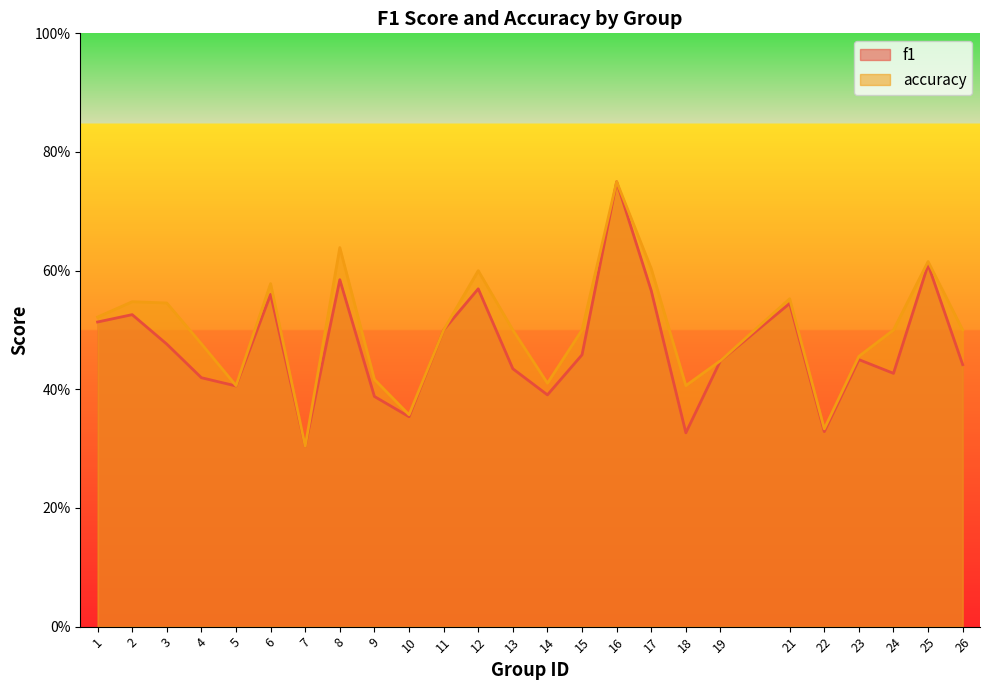

How many lines are shown in the chart?

2